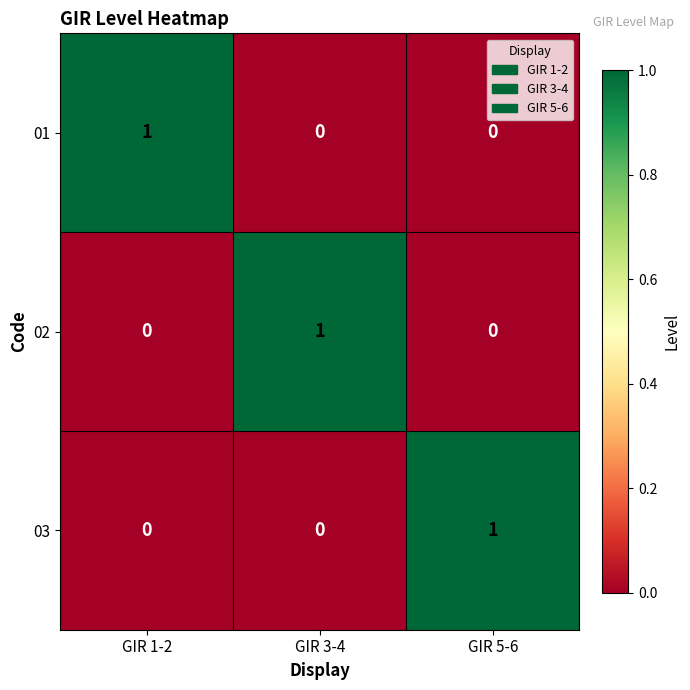

The value of 02 at GIR 5-6 is 1. True or false?

False